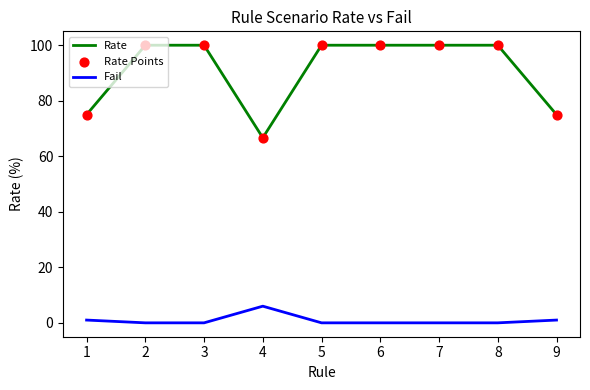

Which series has the largest total across all categories?

Rate